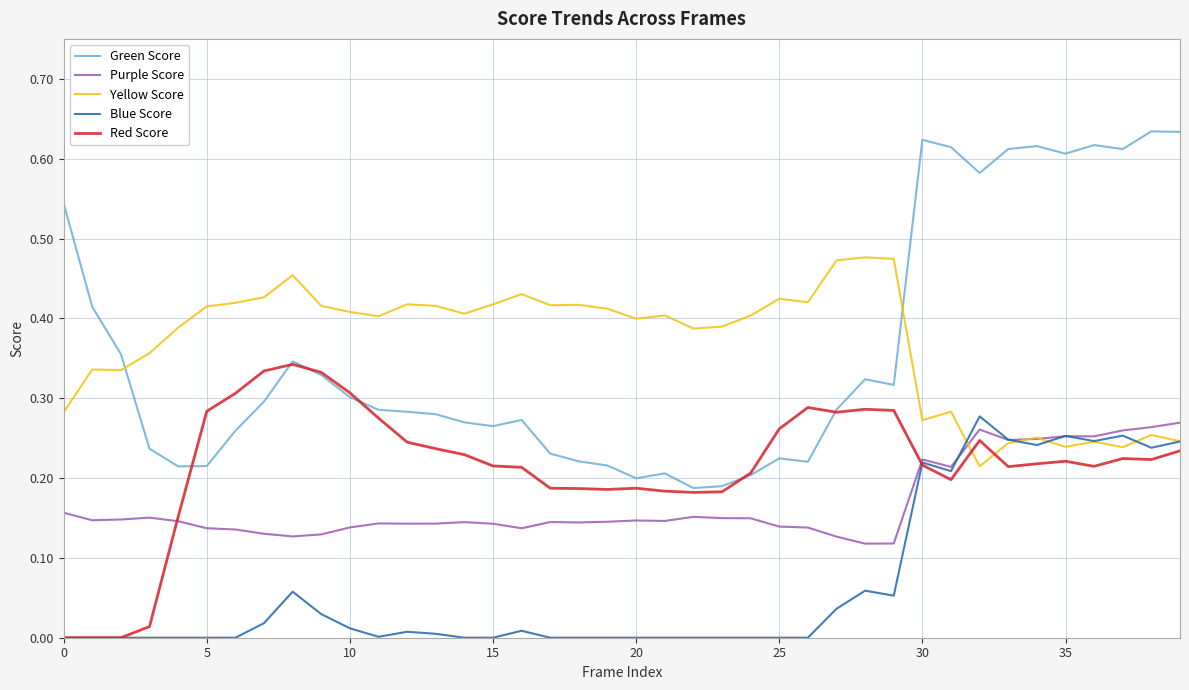

Which series has the largest range (max minus min)?

Green Score